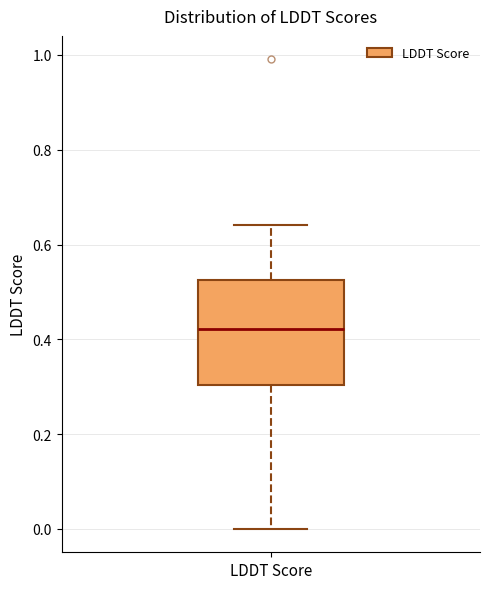

Where does the median line of the box for LDDT Score sit on the y-axis? The values are not printed on the chart, so give them approximately, as read against the axis.

0.42